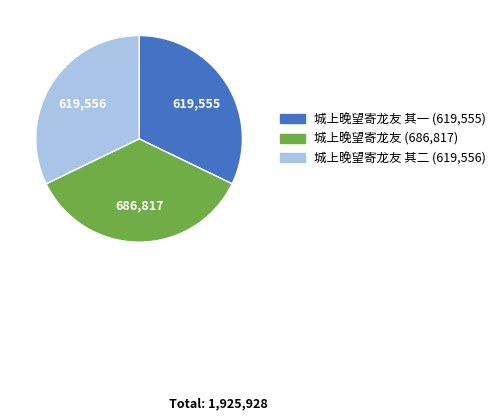

Is there a majority slice in this chart?

No